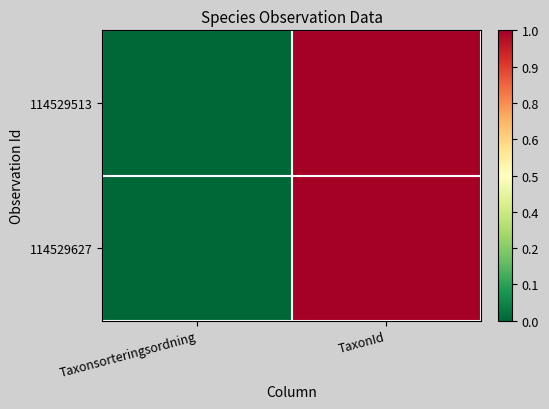

Which series has the largest total across all categories?

114529627